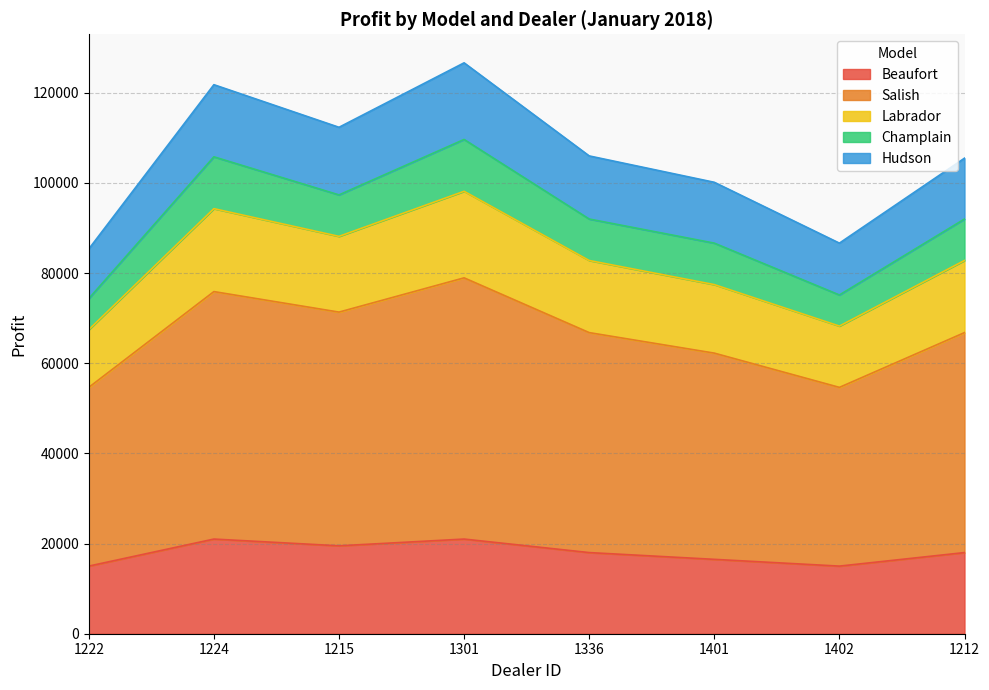

What is the minimum value shown in the chart?

15000